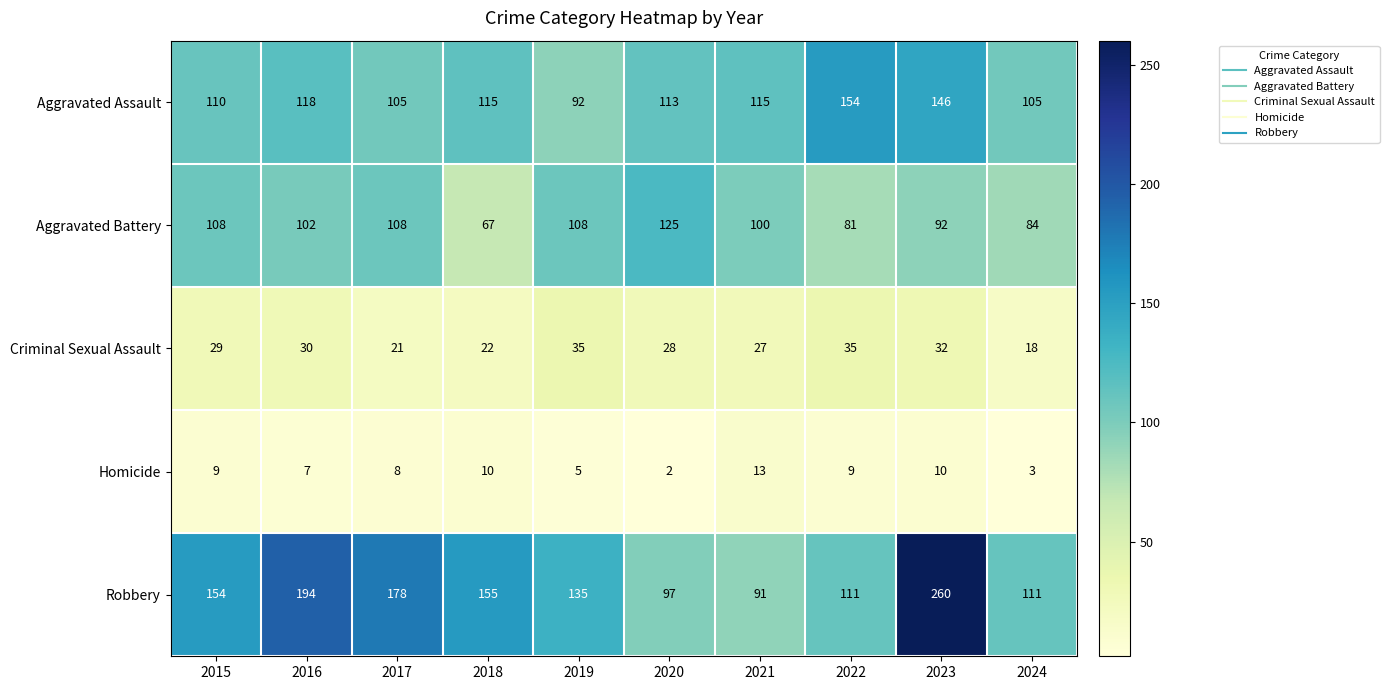

Rank the series at 2020 from lowest to highest value.

Homicide, Criminal Sexual Assault, Robbery, Aggravated Assault, Aggravated Battery